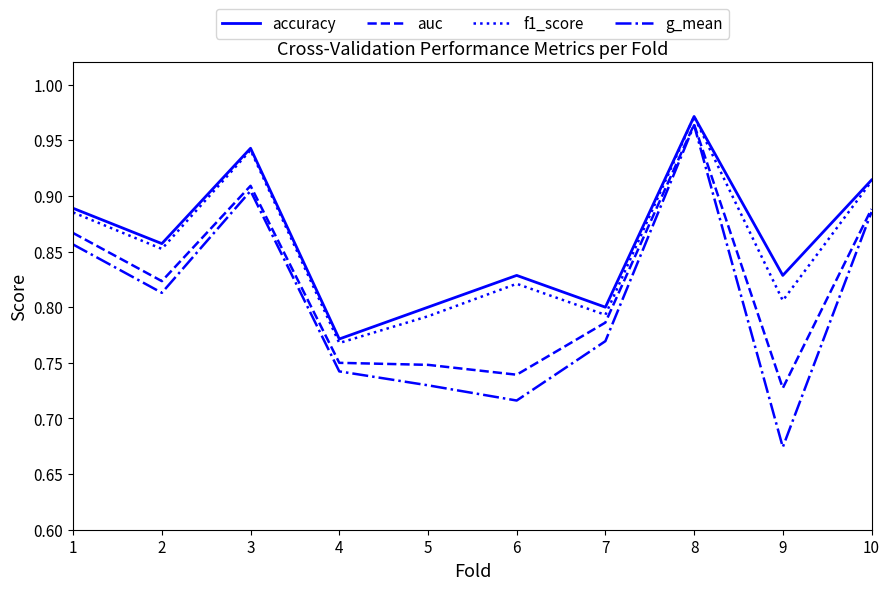

Which category has the highest value across all series?

8